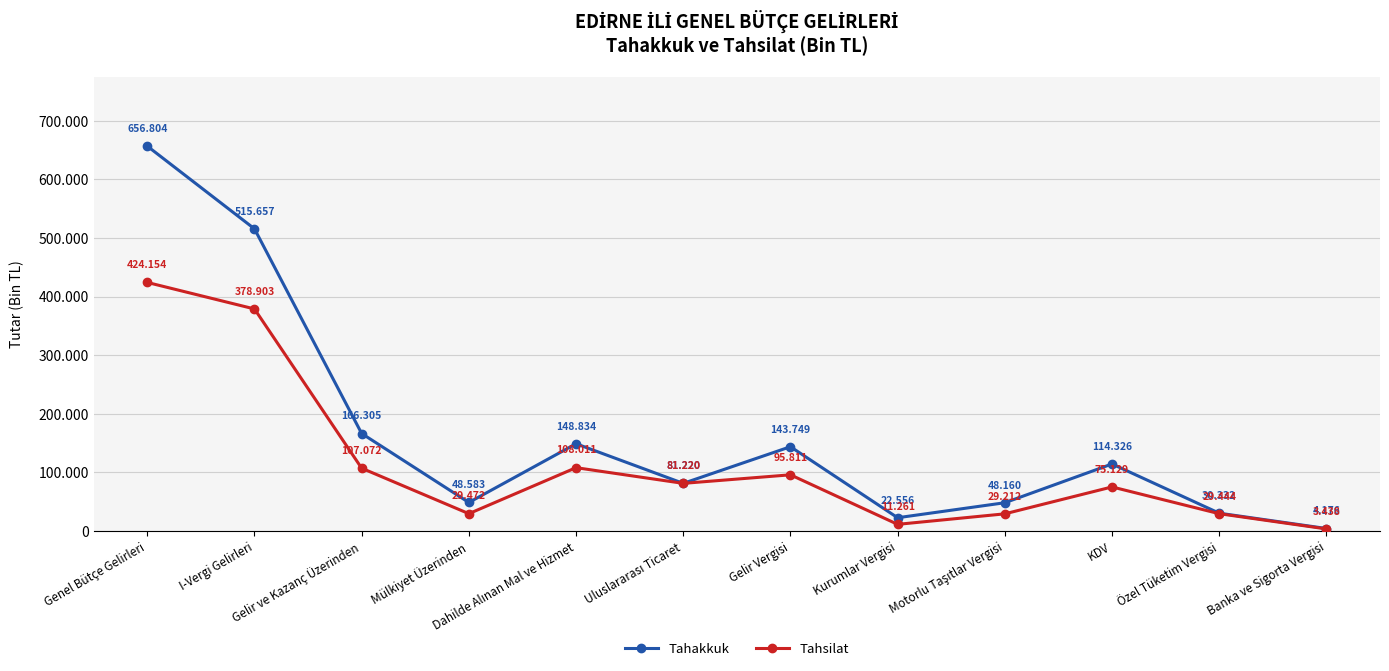

At which label does Tahakkuk reach its peak?

Genel Bütçe Gelirleri